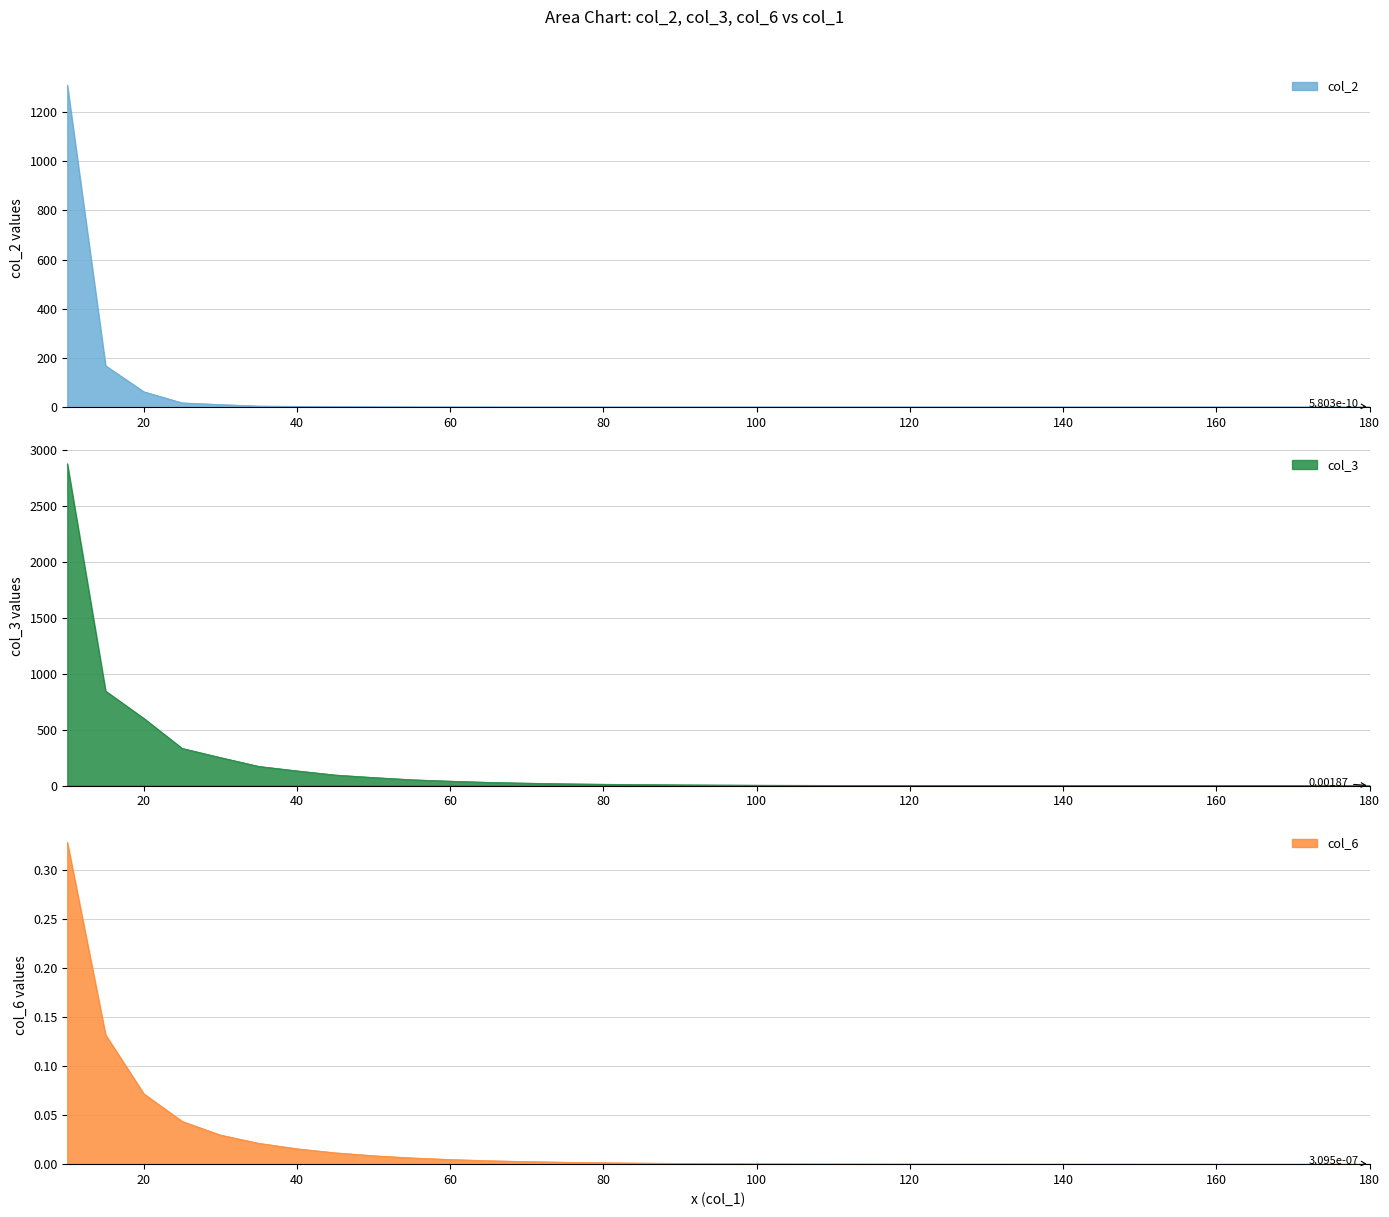

Reading right to left, list all the values displayed in this chart.

col_2: 0.0	0.0	0.0	0.0	0.0	0.0	0.0	0.0	0.0	0.0	0.0	0.0	0.0	0.0	0.0	0.0	0.0	0.0	0.0	0.0	0.0	0.0	0.1	0.1	0.3	0.4	0.8	1.2	2.8	4.0	10.1	17.0	62.1	168.0	1310.3
col_3: 0.0	0.0	0.0	0.0	0.0	0.0	0.1	0.1	0.3	0.5	0.7	0.9	1.2	1.6	2.1	2.8	3.8	5.0	6.8	9.0	12.3	16.2	22.1	29.2	39.9	52.5	72.3	94.7	132.0	172.0	251.0	333.0	601.0	846.0	2880.0
col_6: 0.0	0.0	0.0	0.0	0.0	0.0	0.0	0.0	0.0	0.0	0.0	0.0	0.0	0.0	0.0	0.0	0.0	0.0	0.0	0.0	0.0	0.0	0.0	0.0	0.0	0.0	0.0	0.0	0.0	0.0	0.0	0.0	0.1	0.1	0.3